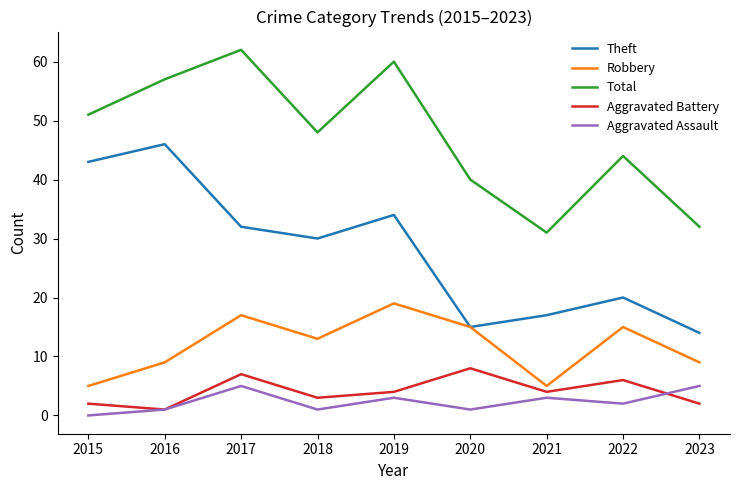

What is the average value of the Robbery series?

12